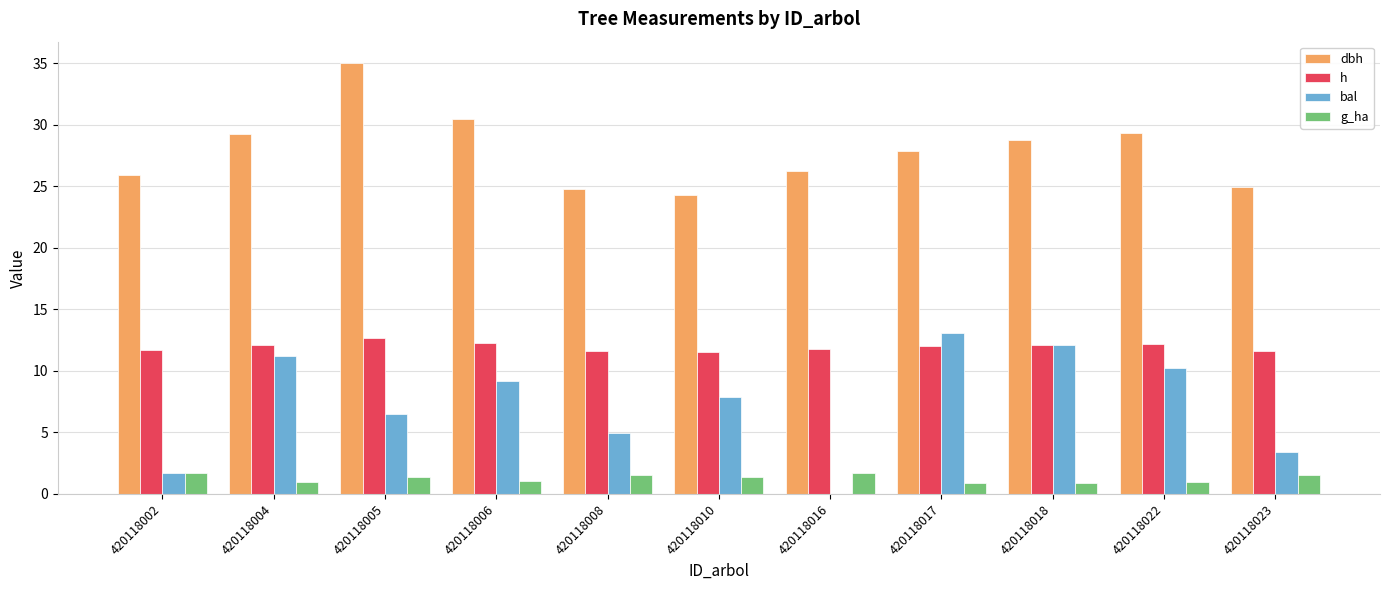

What is the sum of all h values?

131.6